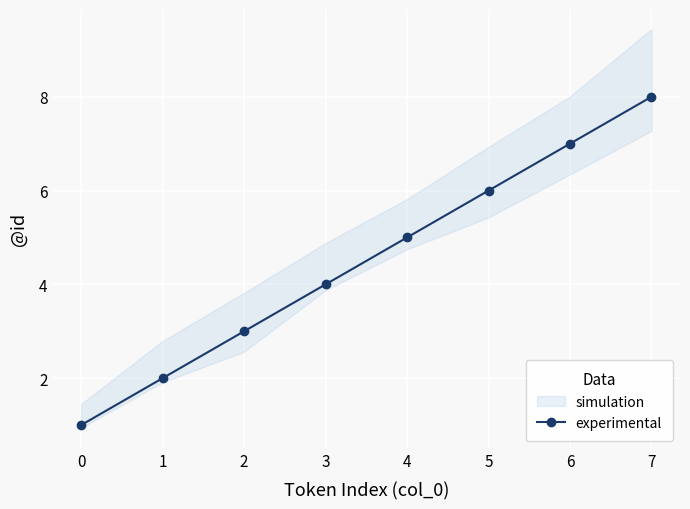

Is this an area chart (filled region under the line)?

No